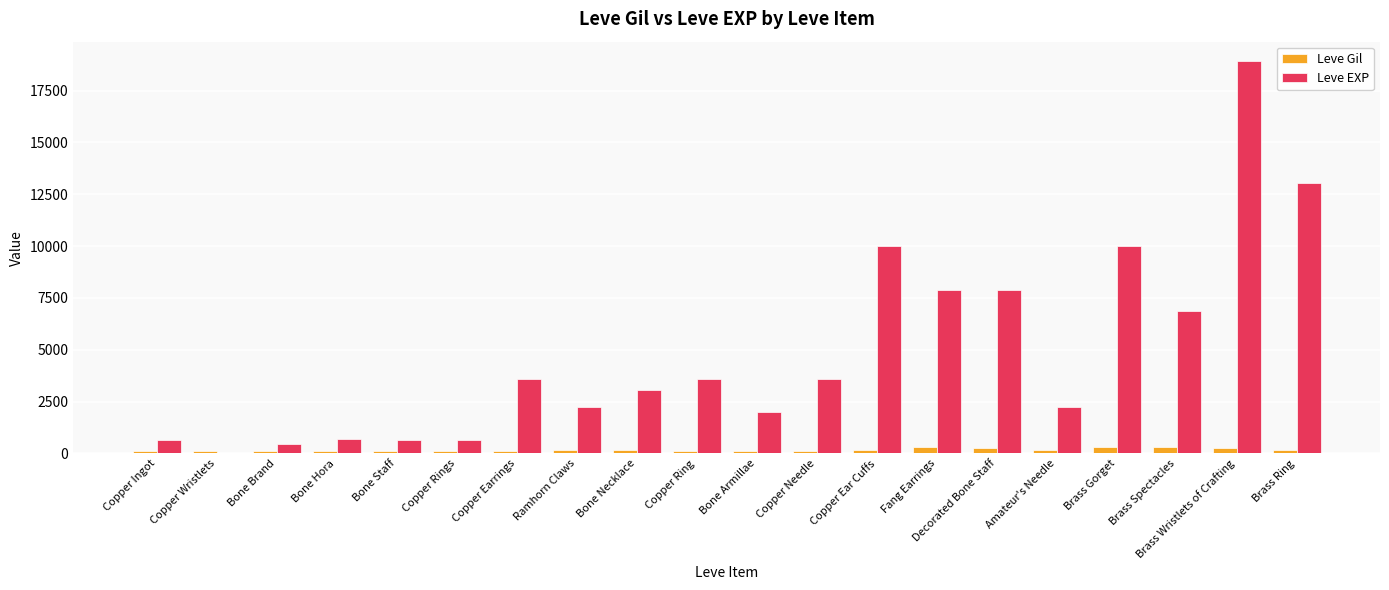

The value of Leve EXP at Bone Armillae is 2789. True or false?

False